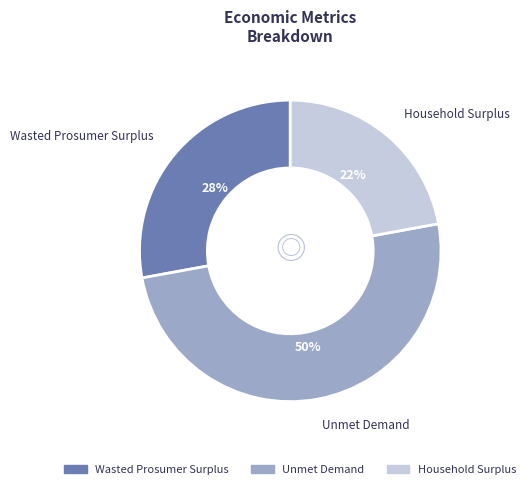

To the nearest percent, what percentage of the pie is Unmet Demand?

50%